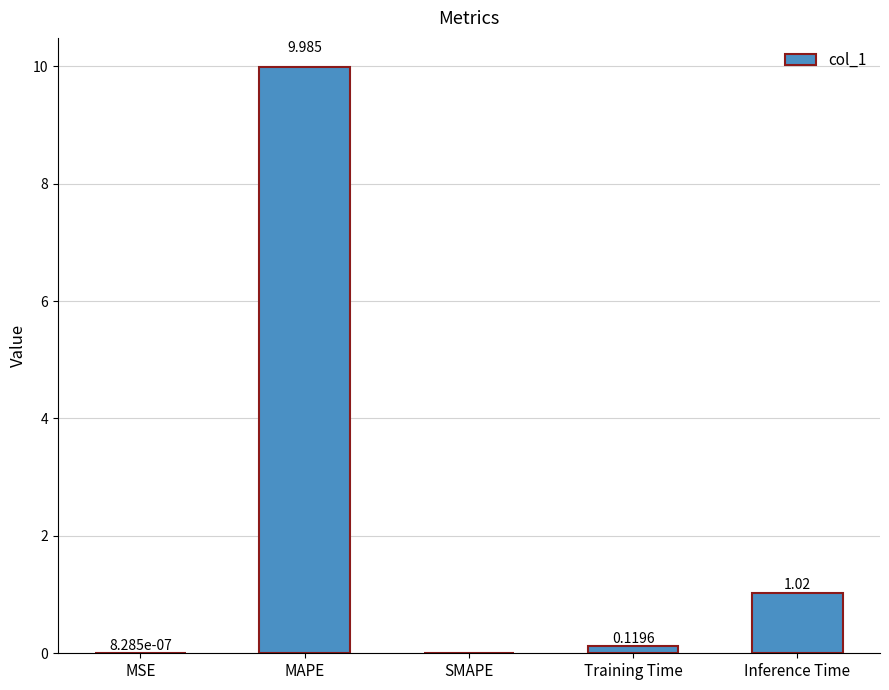

Which label corresponds to the largest value in the chart?

MAPE